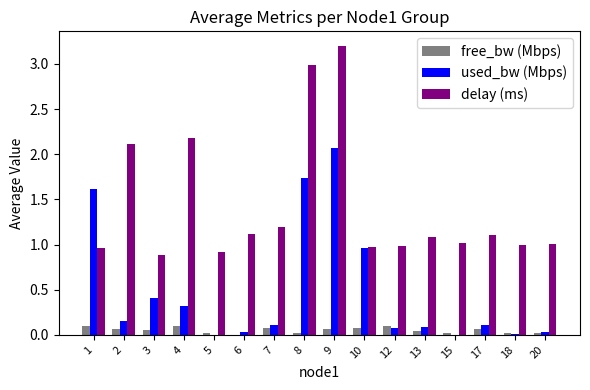

What is the sum of all delay (ms) values?

22.7